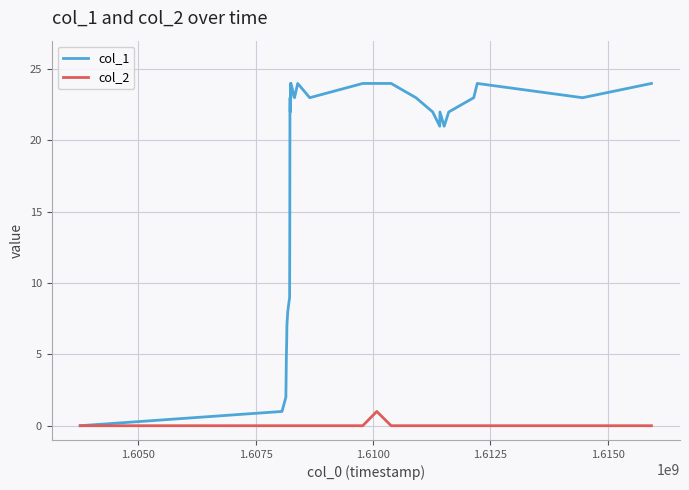

Which series has the largest range (max minus min)?

col_1